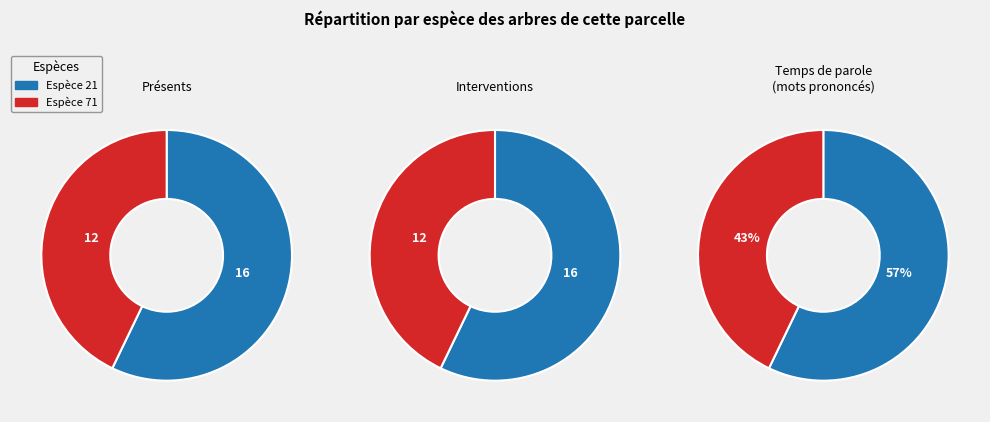

How many slices are in this pie chart?

2